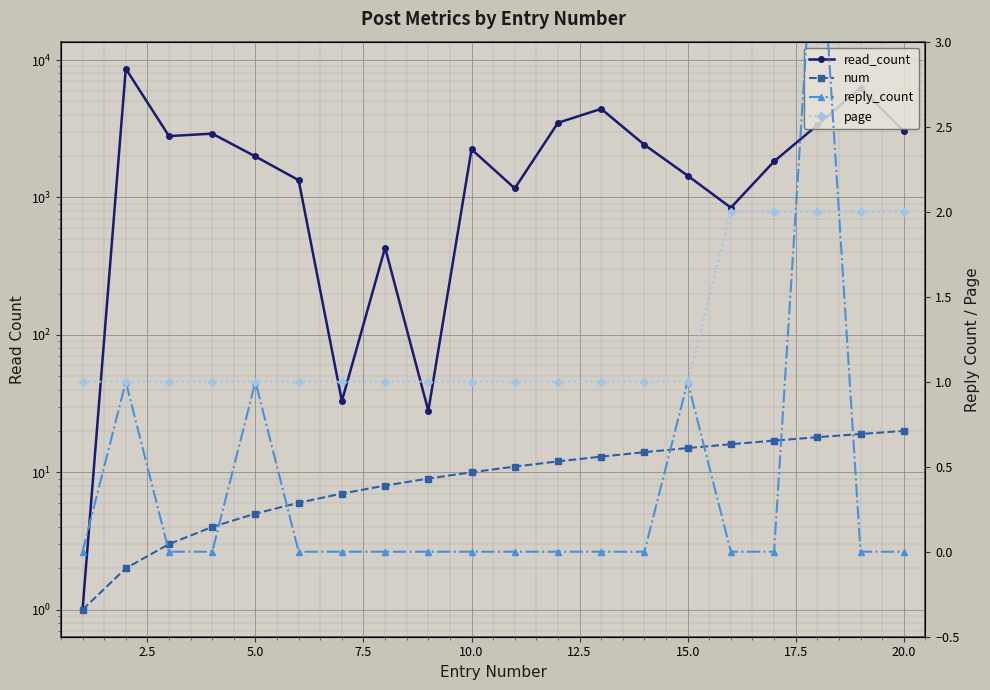

At how many categories does at least one series exceed 2174?

10